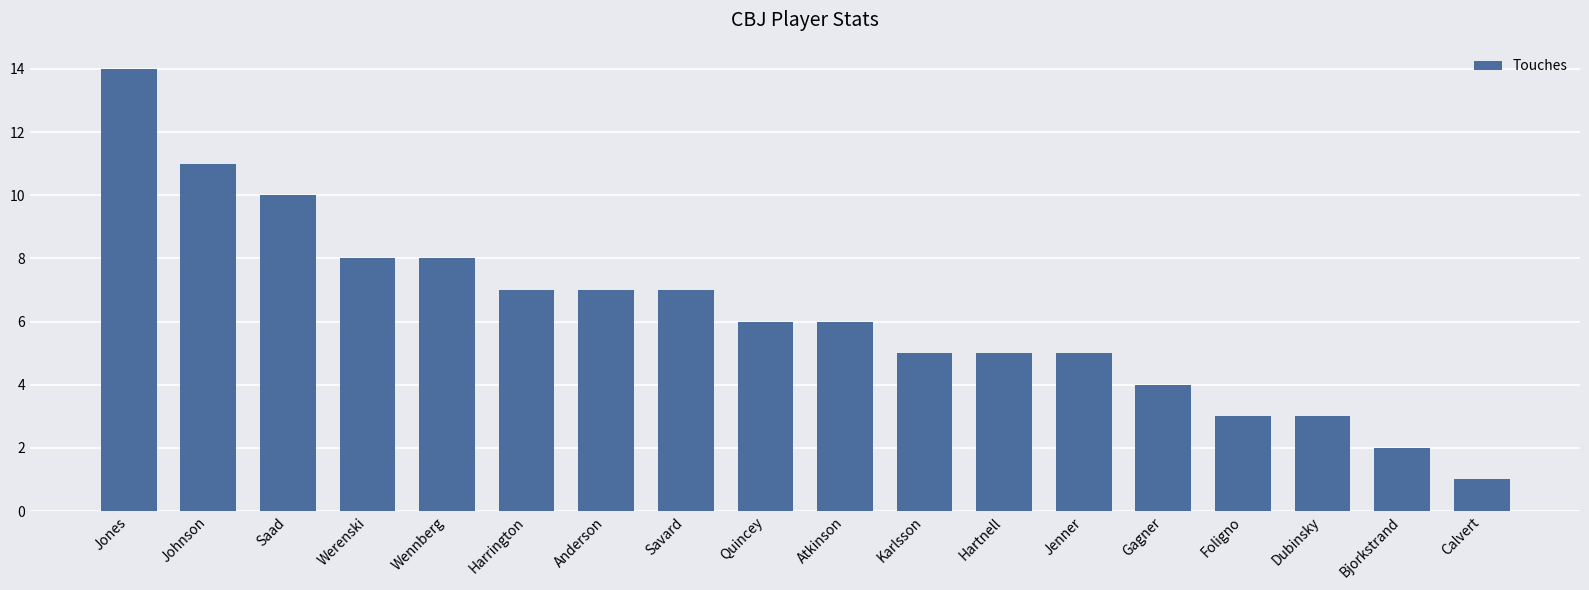

Where does the data first go above 6?

Jones